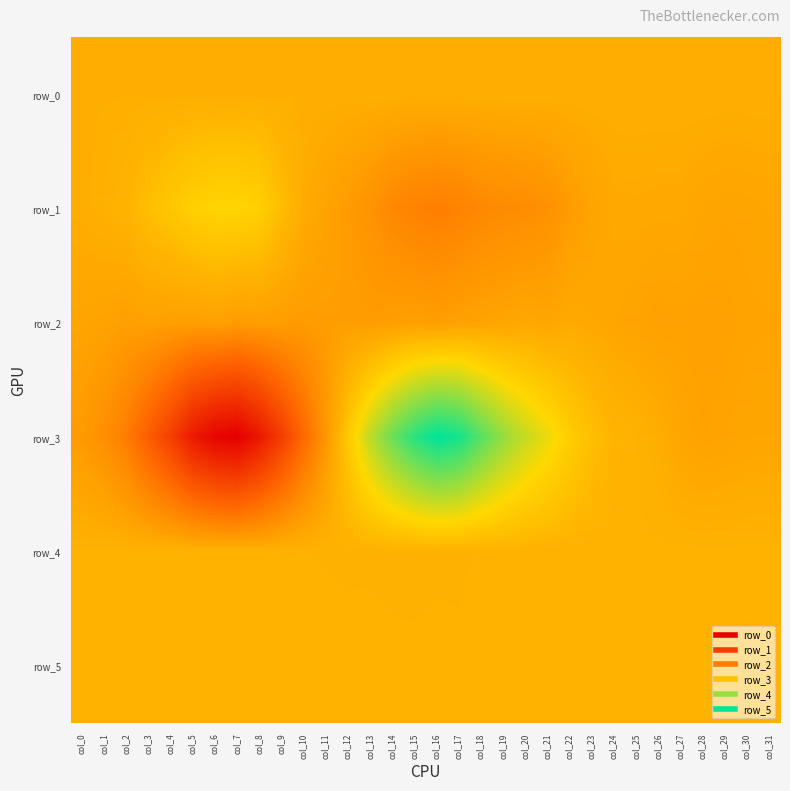

Which category has the lowest value across all series?

col_7